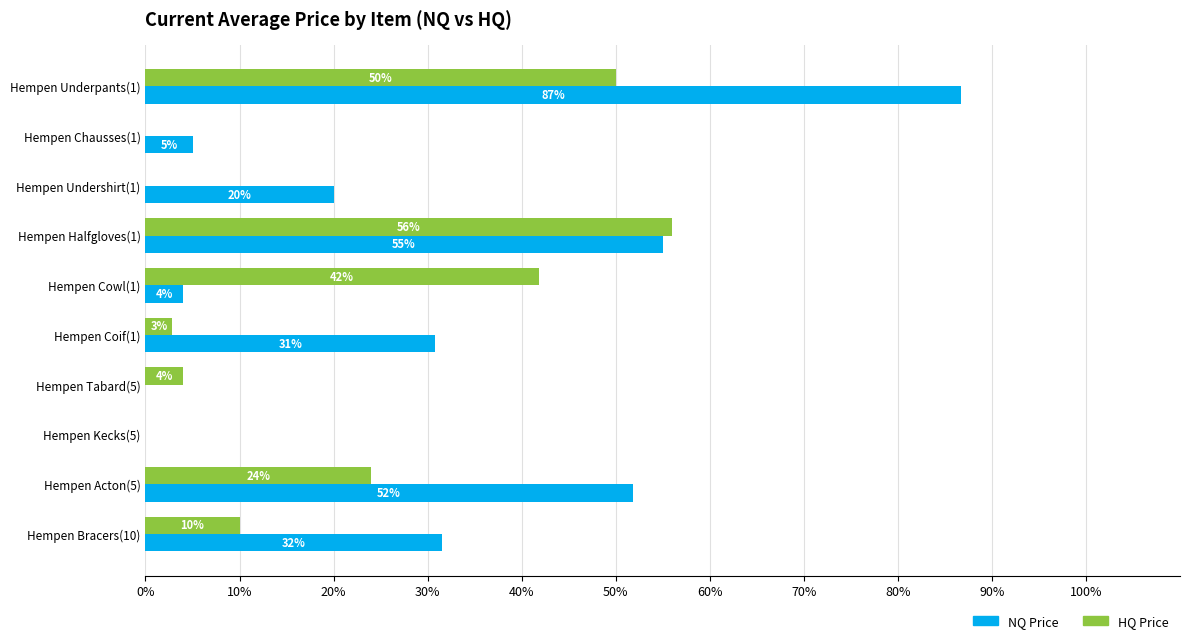

The value of NQ Price at Hempen Bracers(10) is 15.3. True or false?

False